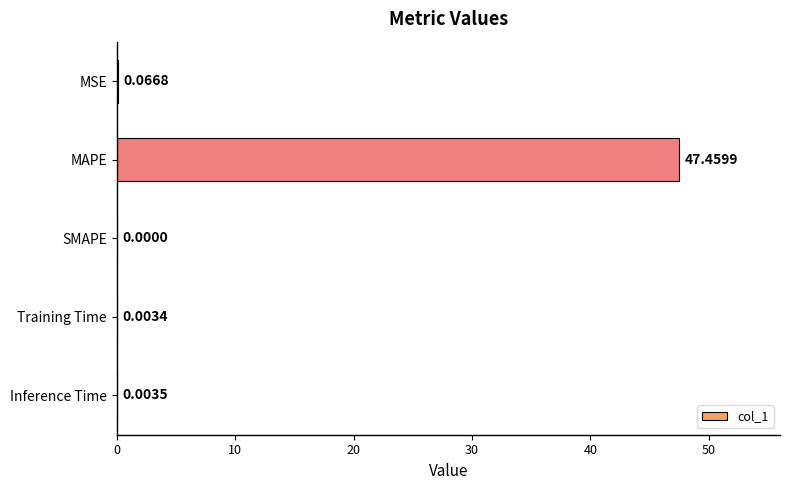

What is the change in value from MAPE to Training Time?

-47.5